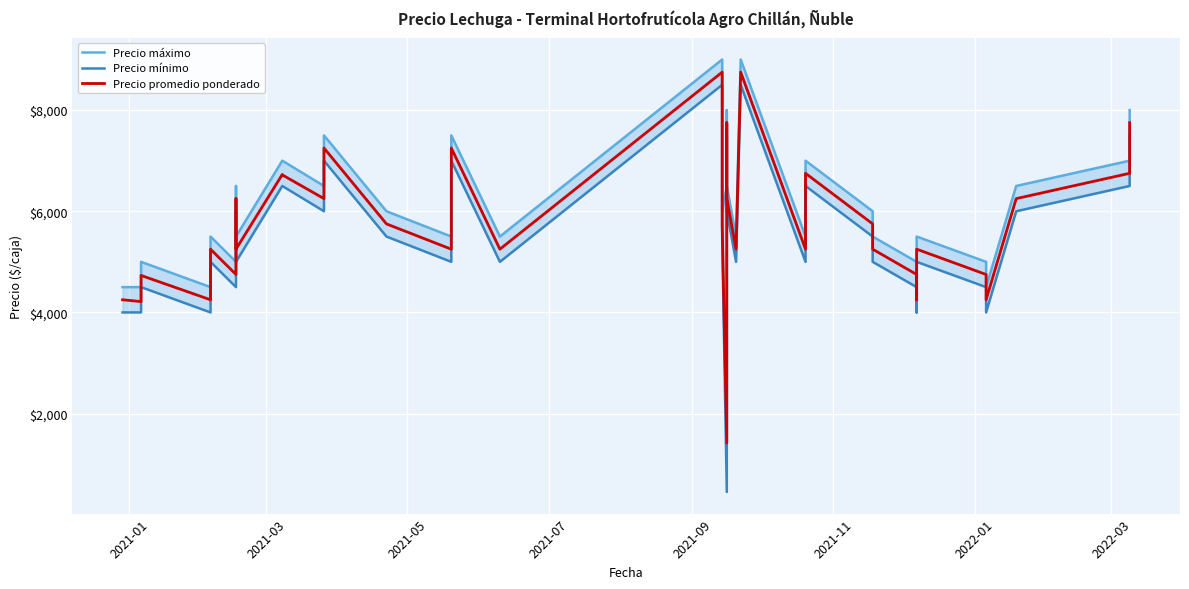

True or false: Precio mínimo and Precio promedio ponderado cross at least once.

False